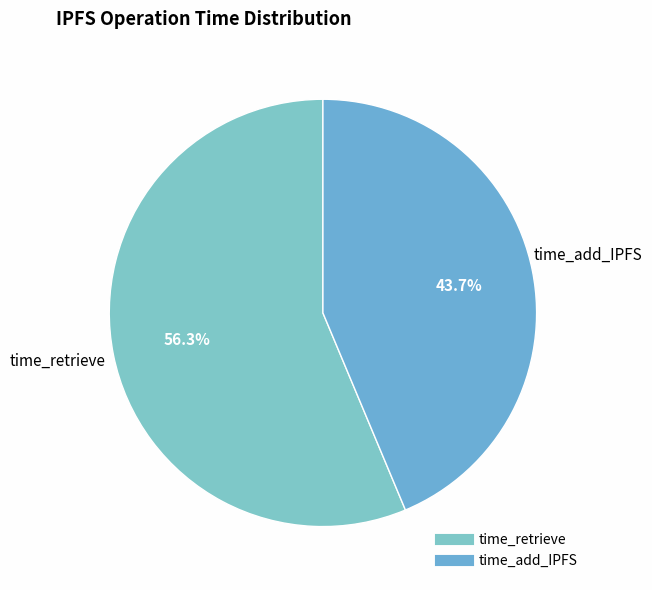

Approximately how many times larger is the value at time_retrieve compared to time_add_IPFS?

1.3